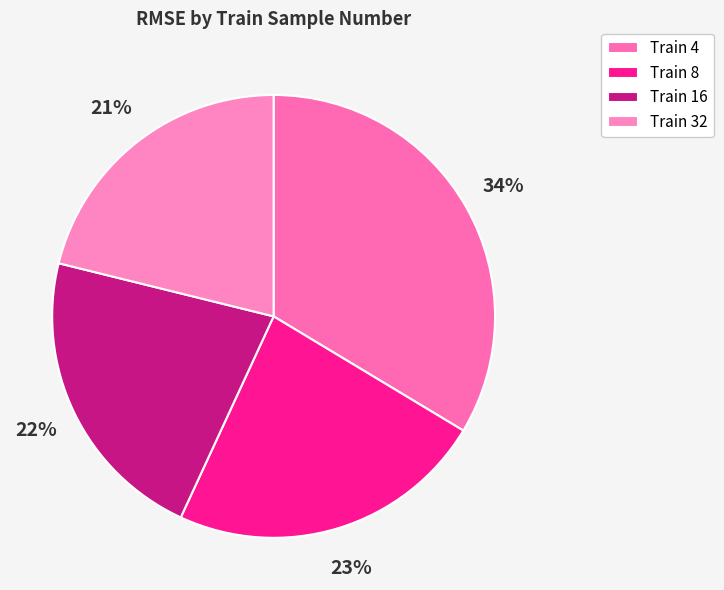

Which slice is the largest?

Train 4